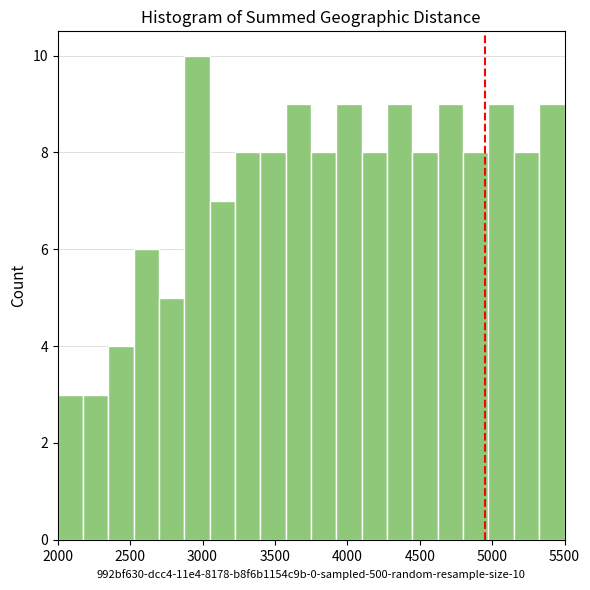

Read against the x-axis, roughly where is the centre of the tallest bar?

2950